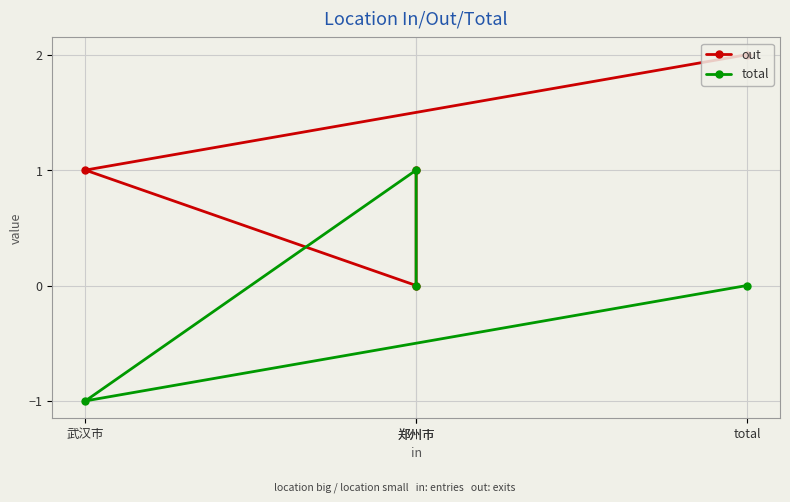

Which series has the largest total across all categories?

out